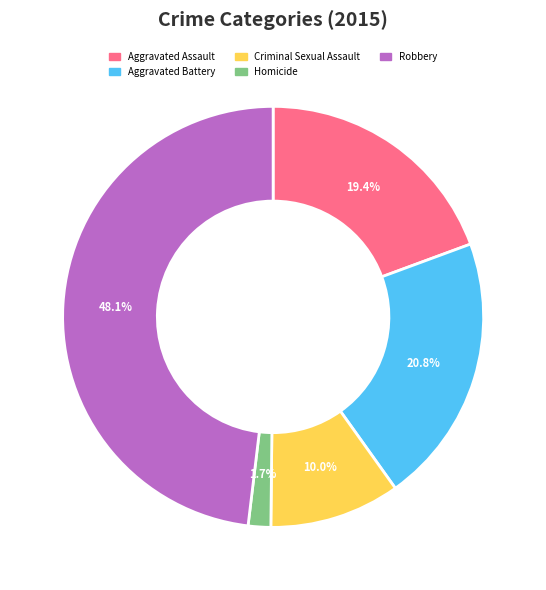

Combined, do Robbery and Aggravated Battery account for over 50%?

Yes